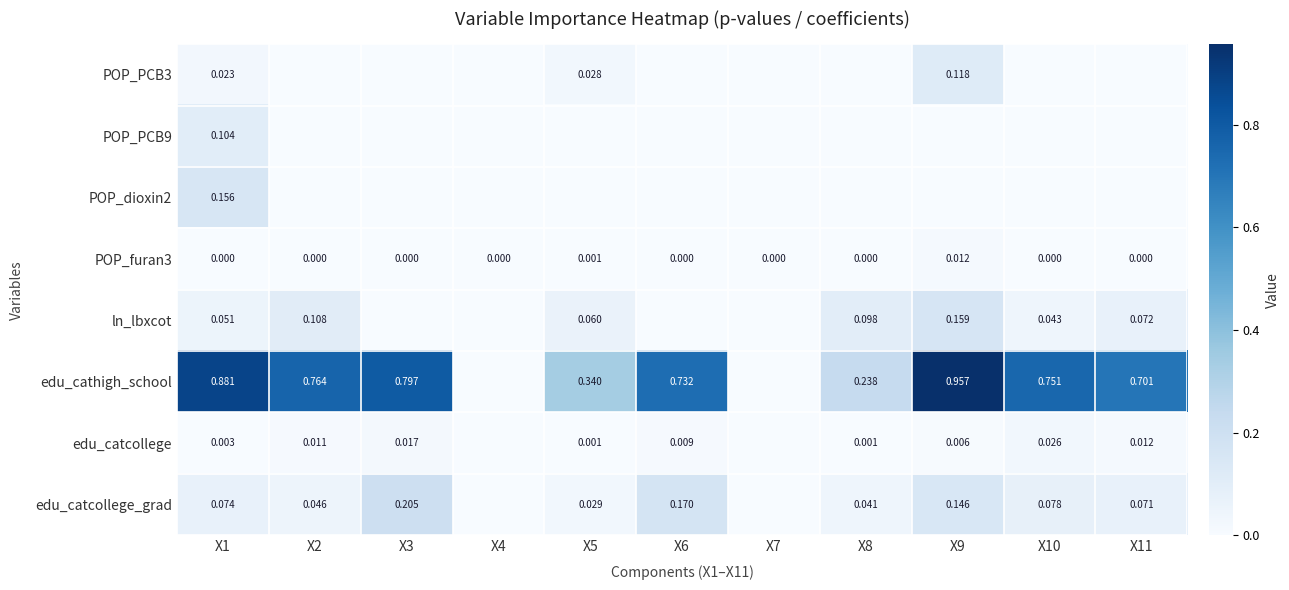

The value of POP_dioxin2 at X2 is 0.1. True or false?

False